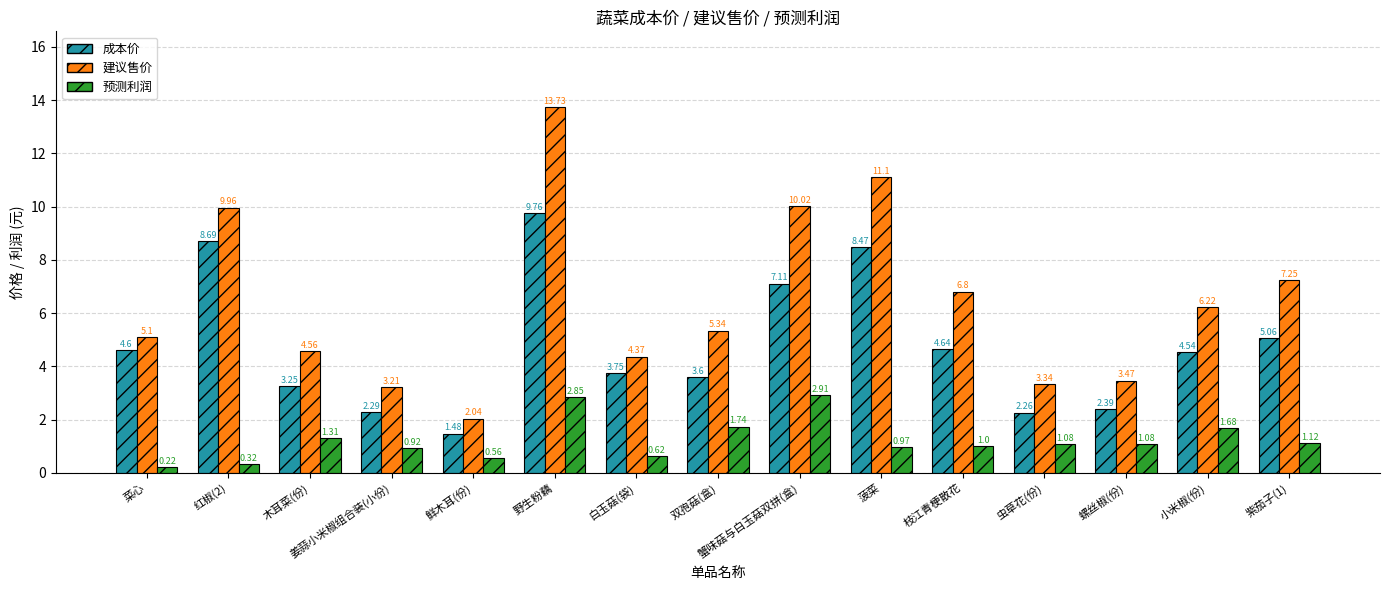

What is the maximum value for 成本价?

9.8